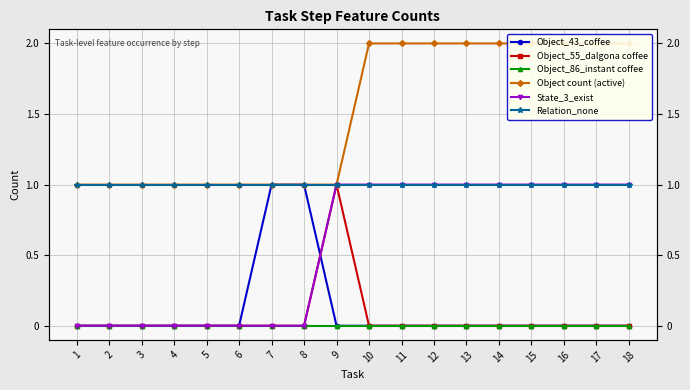

List the labels in order of Object count (active) value, smallest first.

1, 2, 3, 4, 5, 6, 7, 8, 9, 10, 11, 12, 13, 14, 15, 16, 17, 18